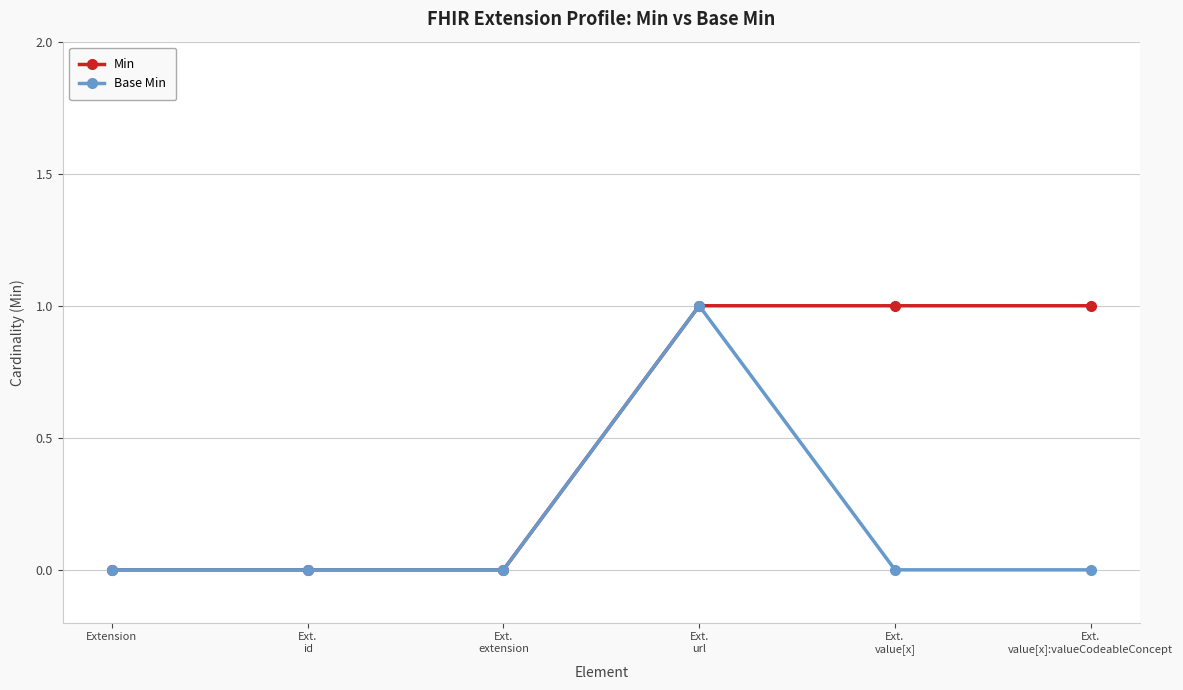

What position from the left is Extension?

1